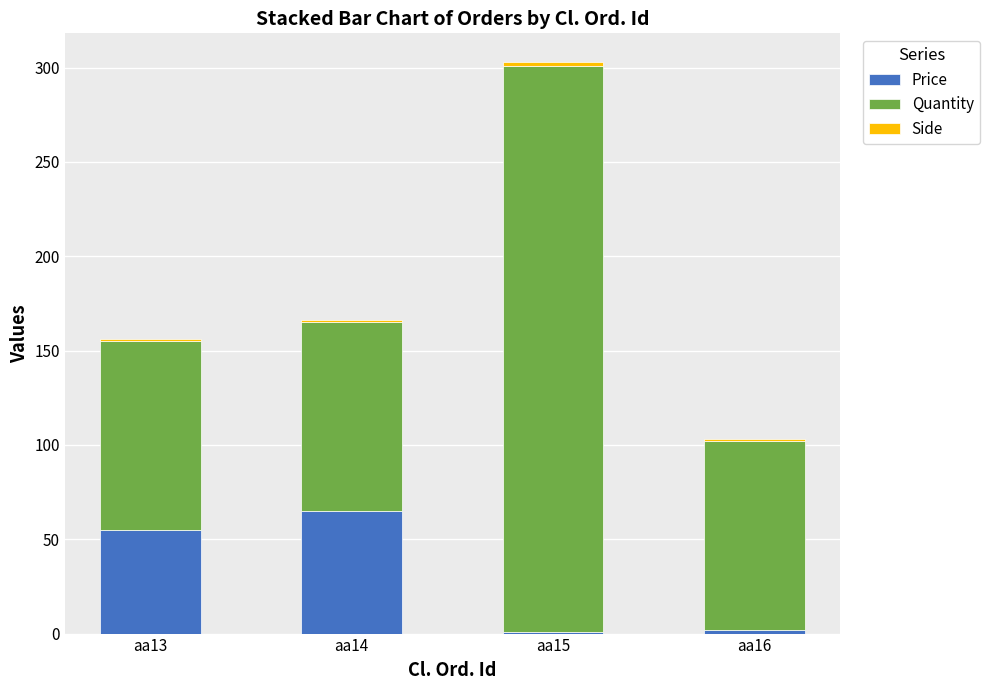

How many bars are there in total?

4